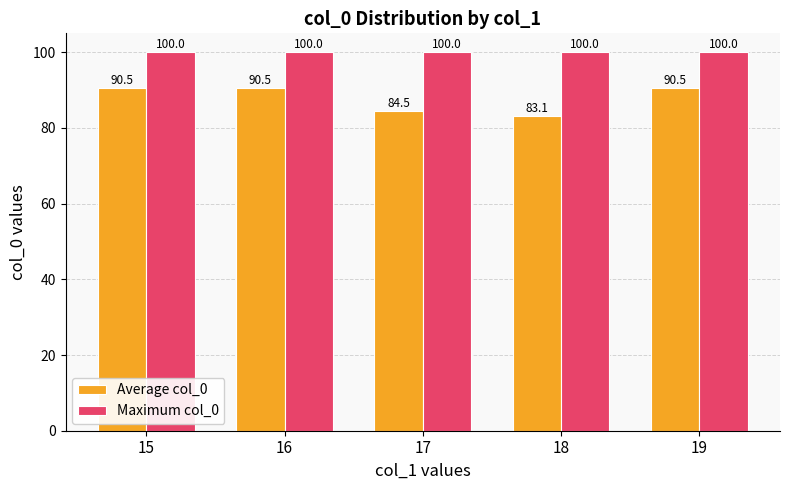

How many bars are there in total?

10